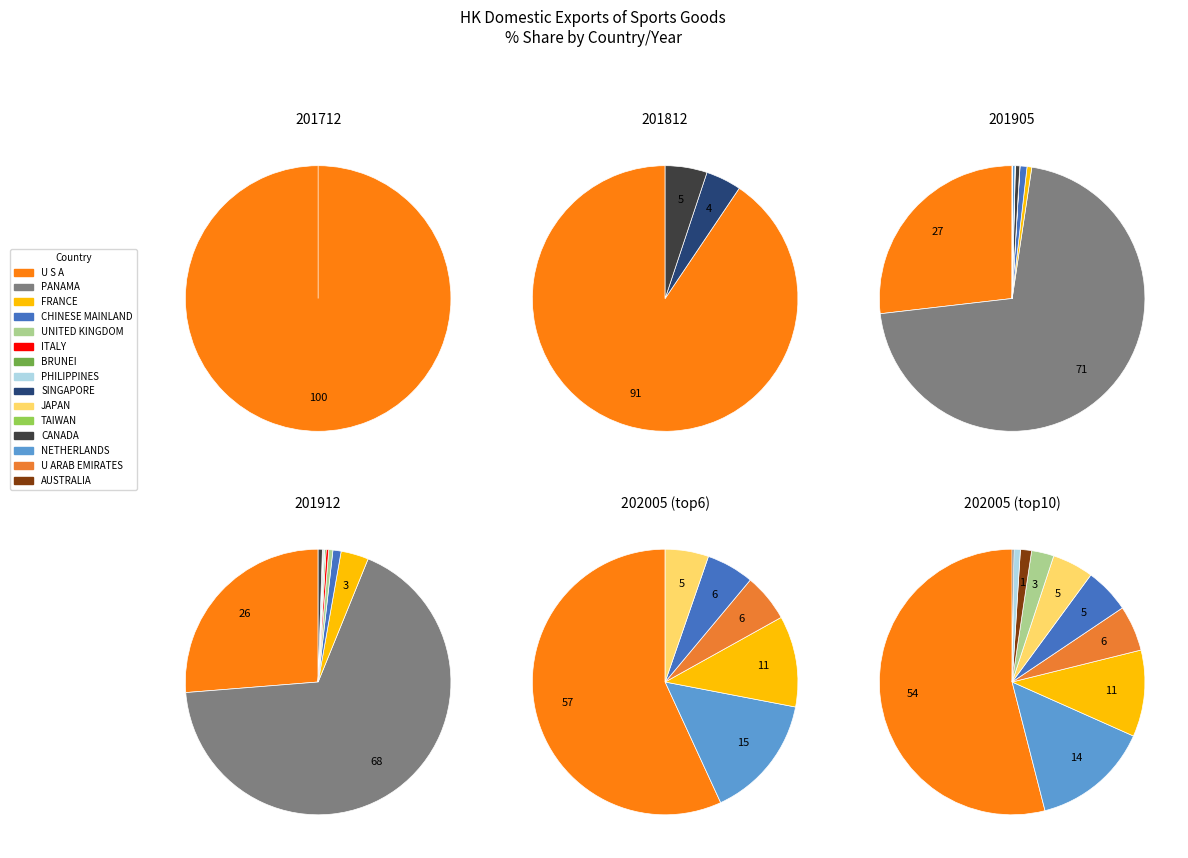

To the nearest percent, what percentage of the pie is UNITED KINGDOM?

1%